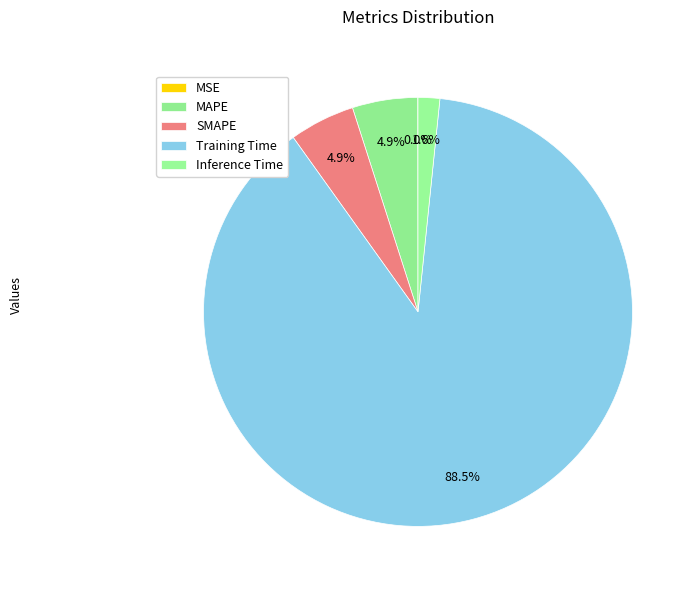

What percentage is the Inference Time slice, to the nearest percent?

2%